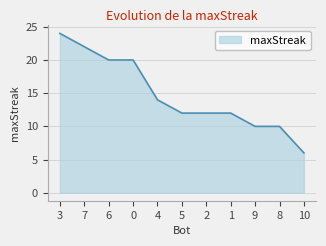

What is the change in value from 6 to 2?

-8